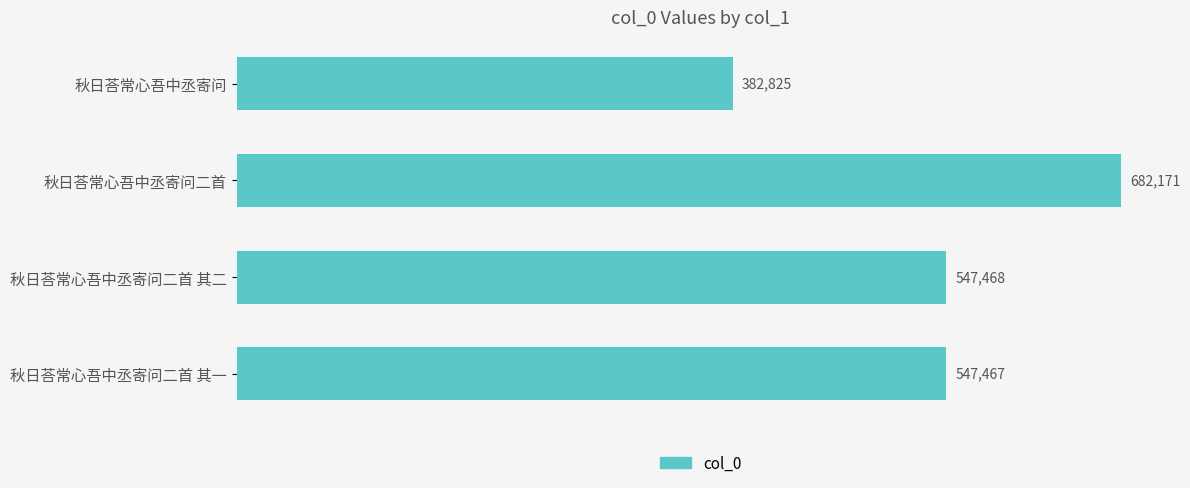

Reading top to bottom, transcribe all the data shown in this chart.

382825	682171	547468	547467